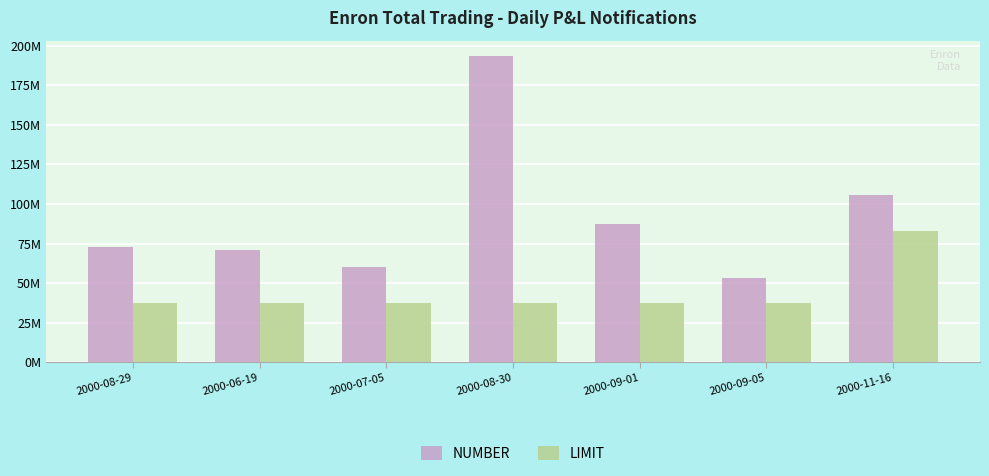

What is the difference between the highest and lowest values at 2000-08-30?

155.9